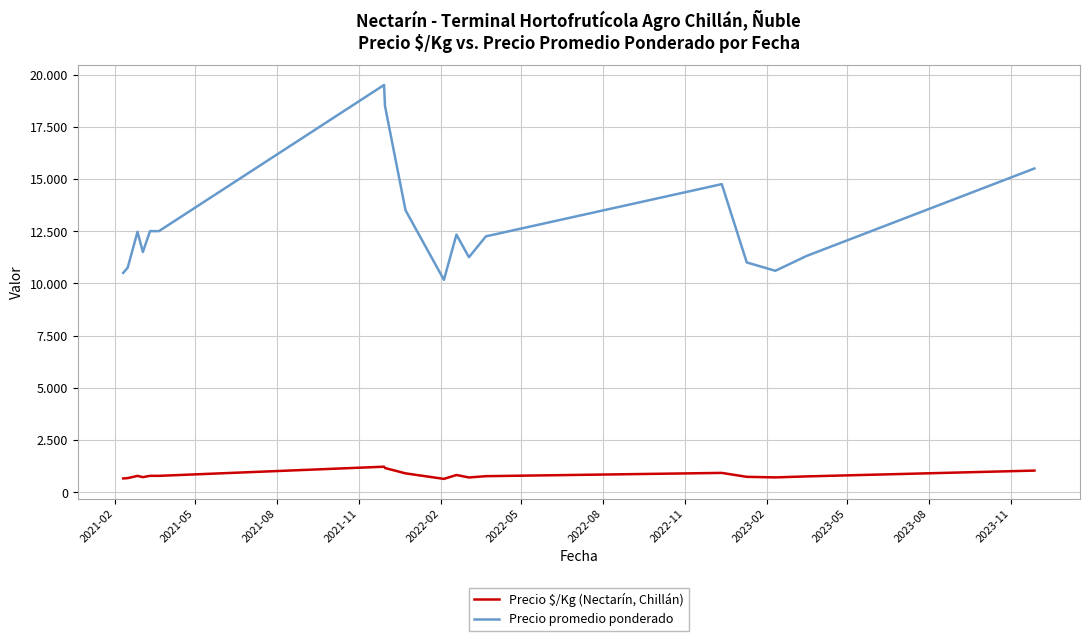

Which series has the largest total across all categories?

Precio promedio ponderado